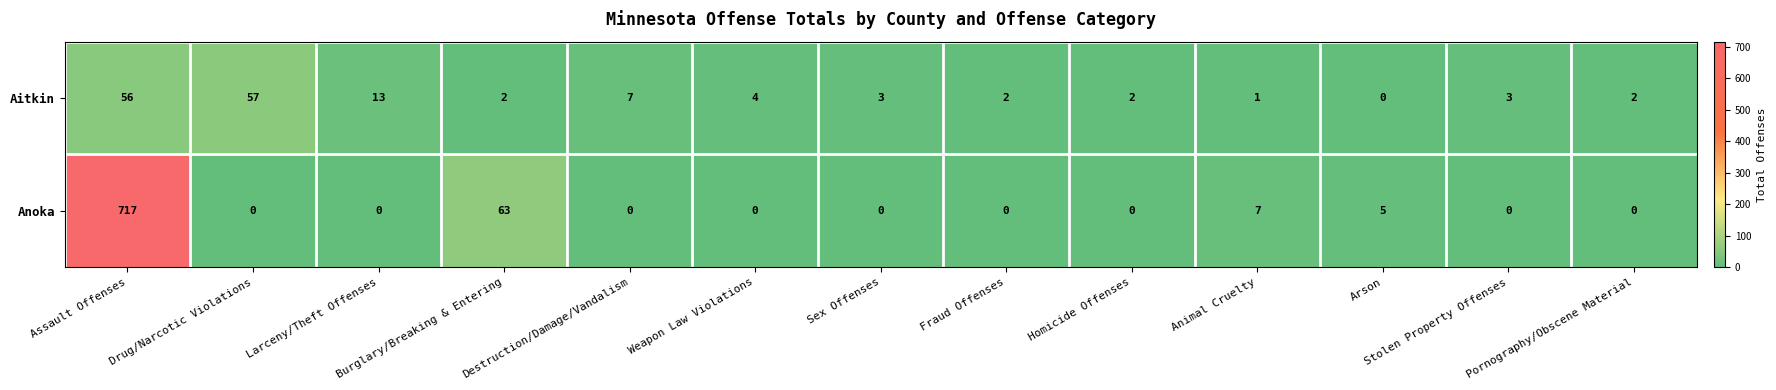

The value of Aitkin at Larceny/Theft Offenses is 9. True or false?

False